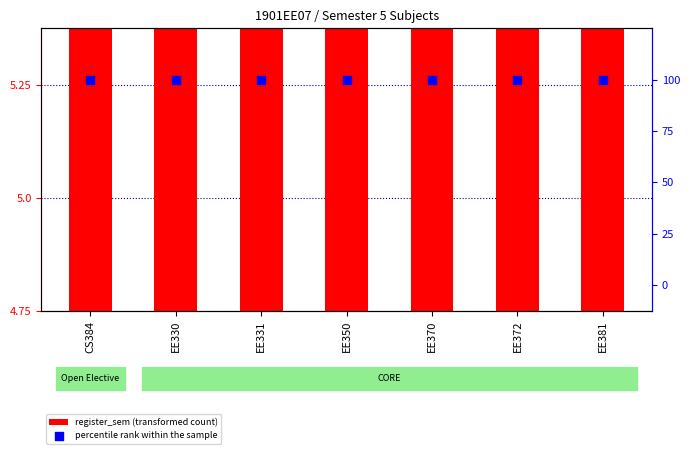

Is the value of register_sem (transformed count) at EE330 greater than the value of percentile rank within the sample at CS384?

No